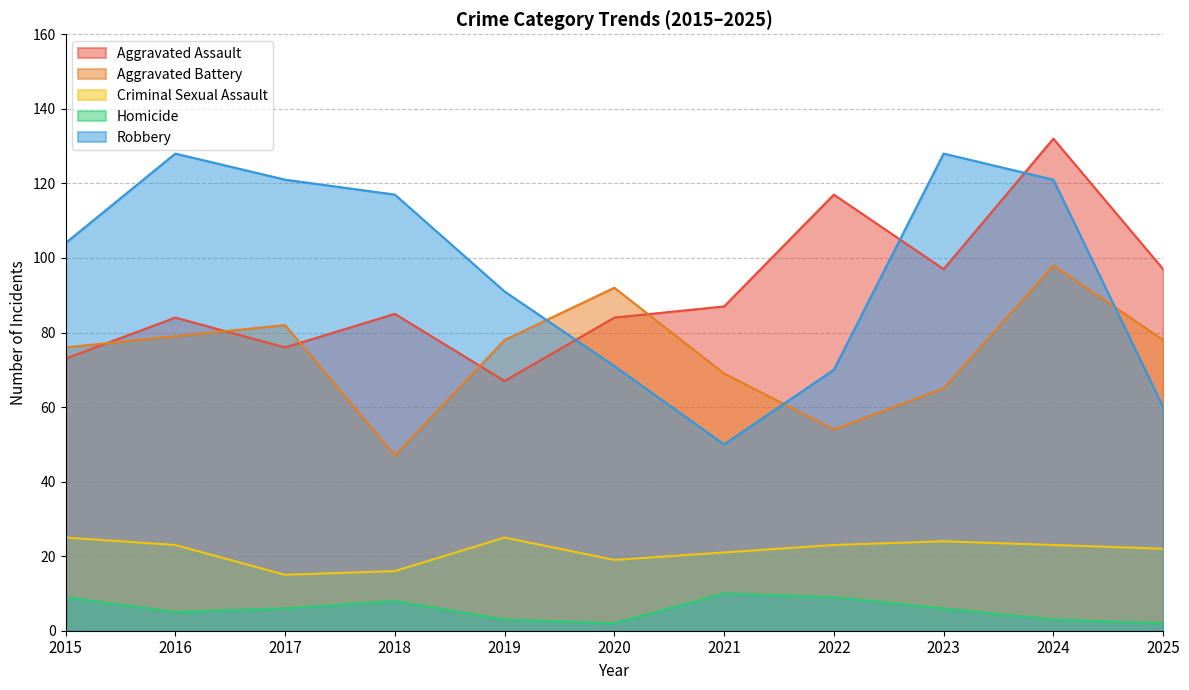

Which series ends up on top after the final intersection of Aggravated Assault and Robbery?

Aggravated Assault